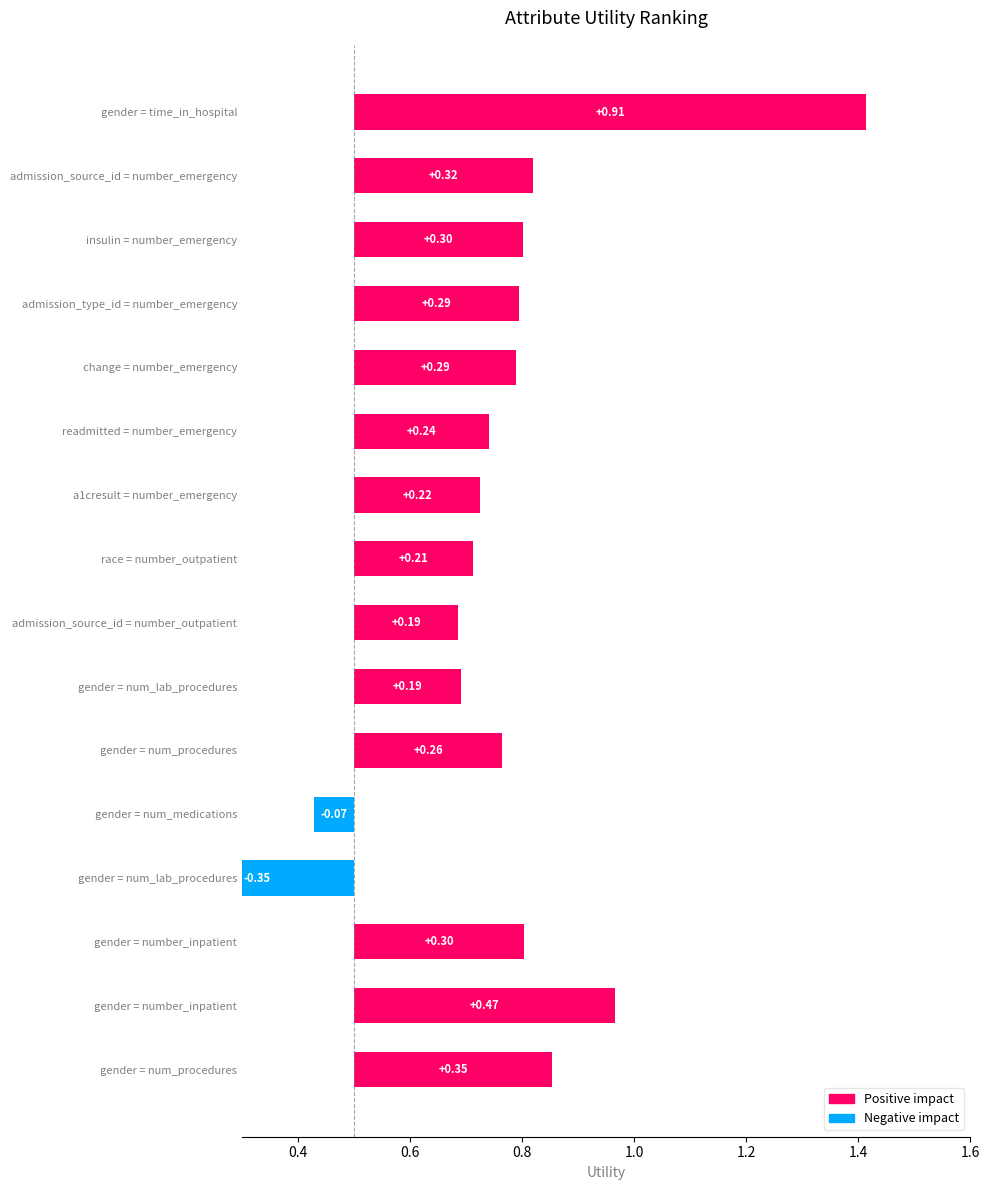

How many bars are there in total?

16